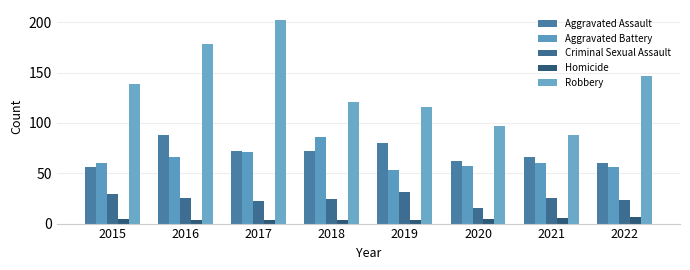

What is the spread (max minus min) of values at 2019?

112